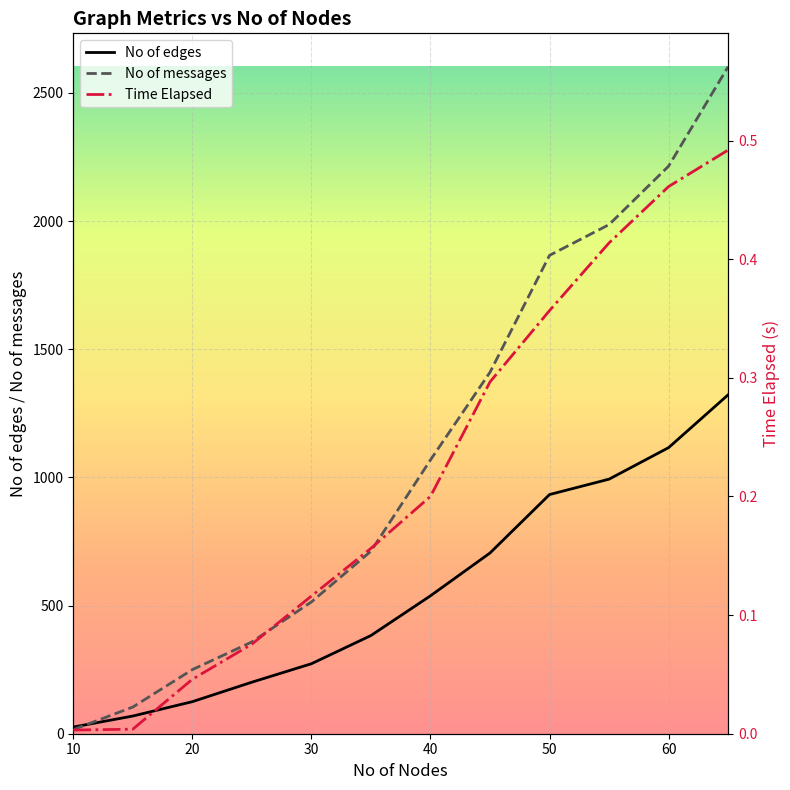

What value does the No of messages series have at 20?

250